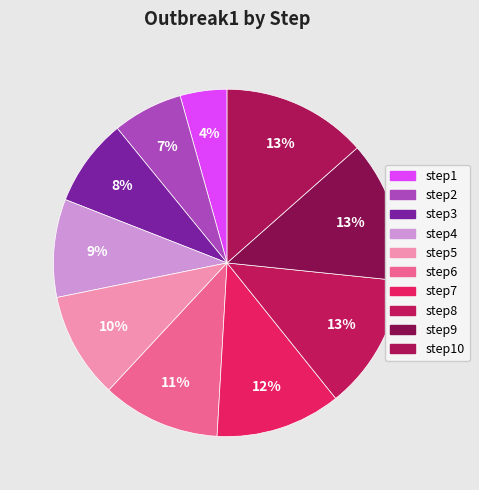

How many segments does this pie chart have?

10